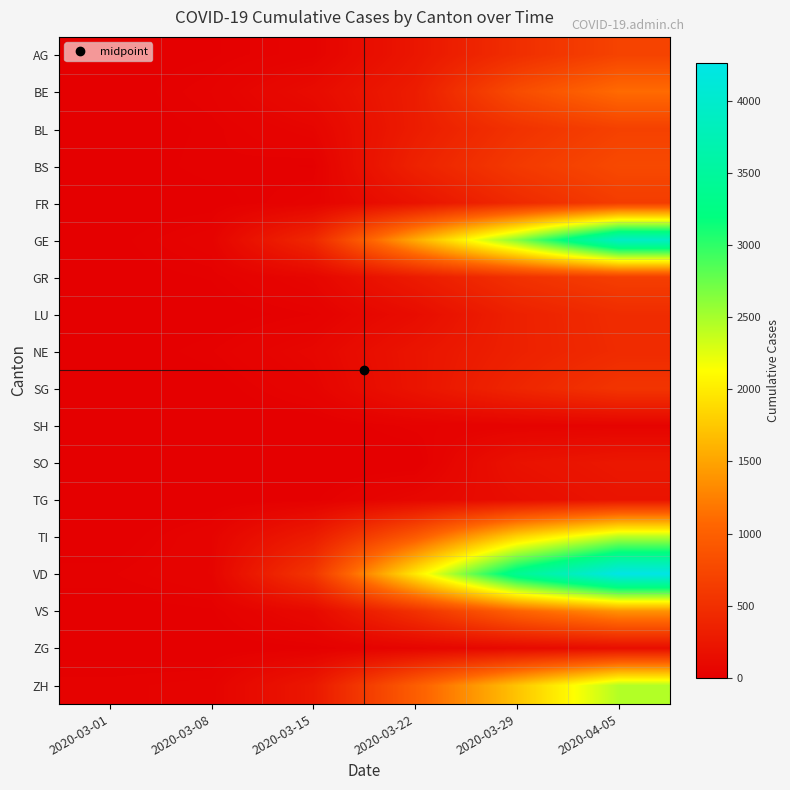

What is the total value across all series at 2020-03-01?

104